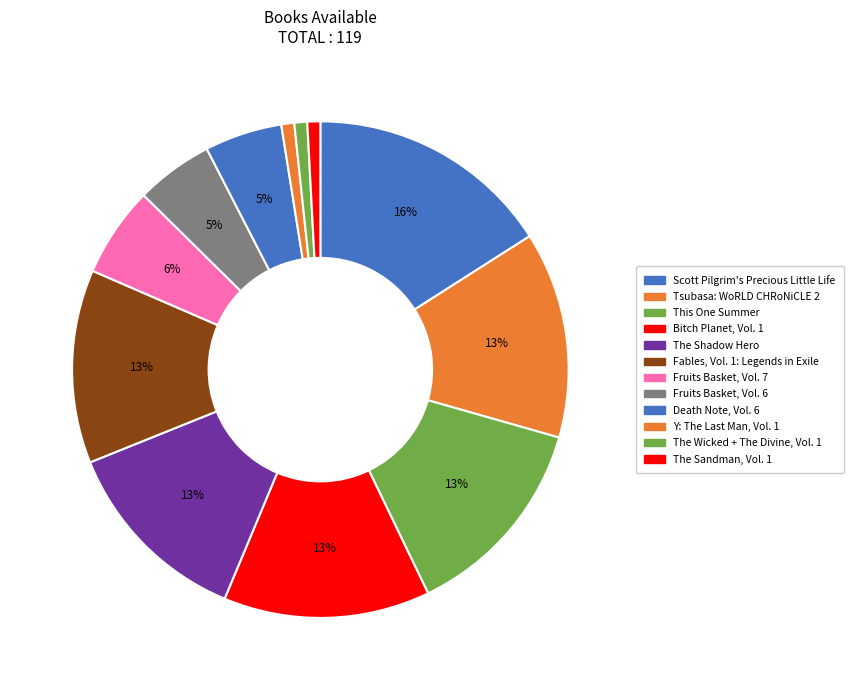

Does any single category account for the majority?

No